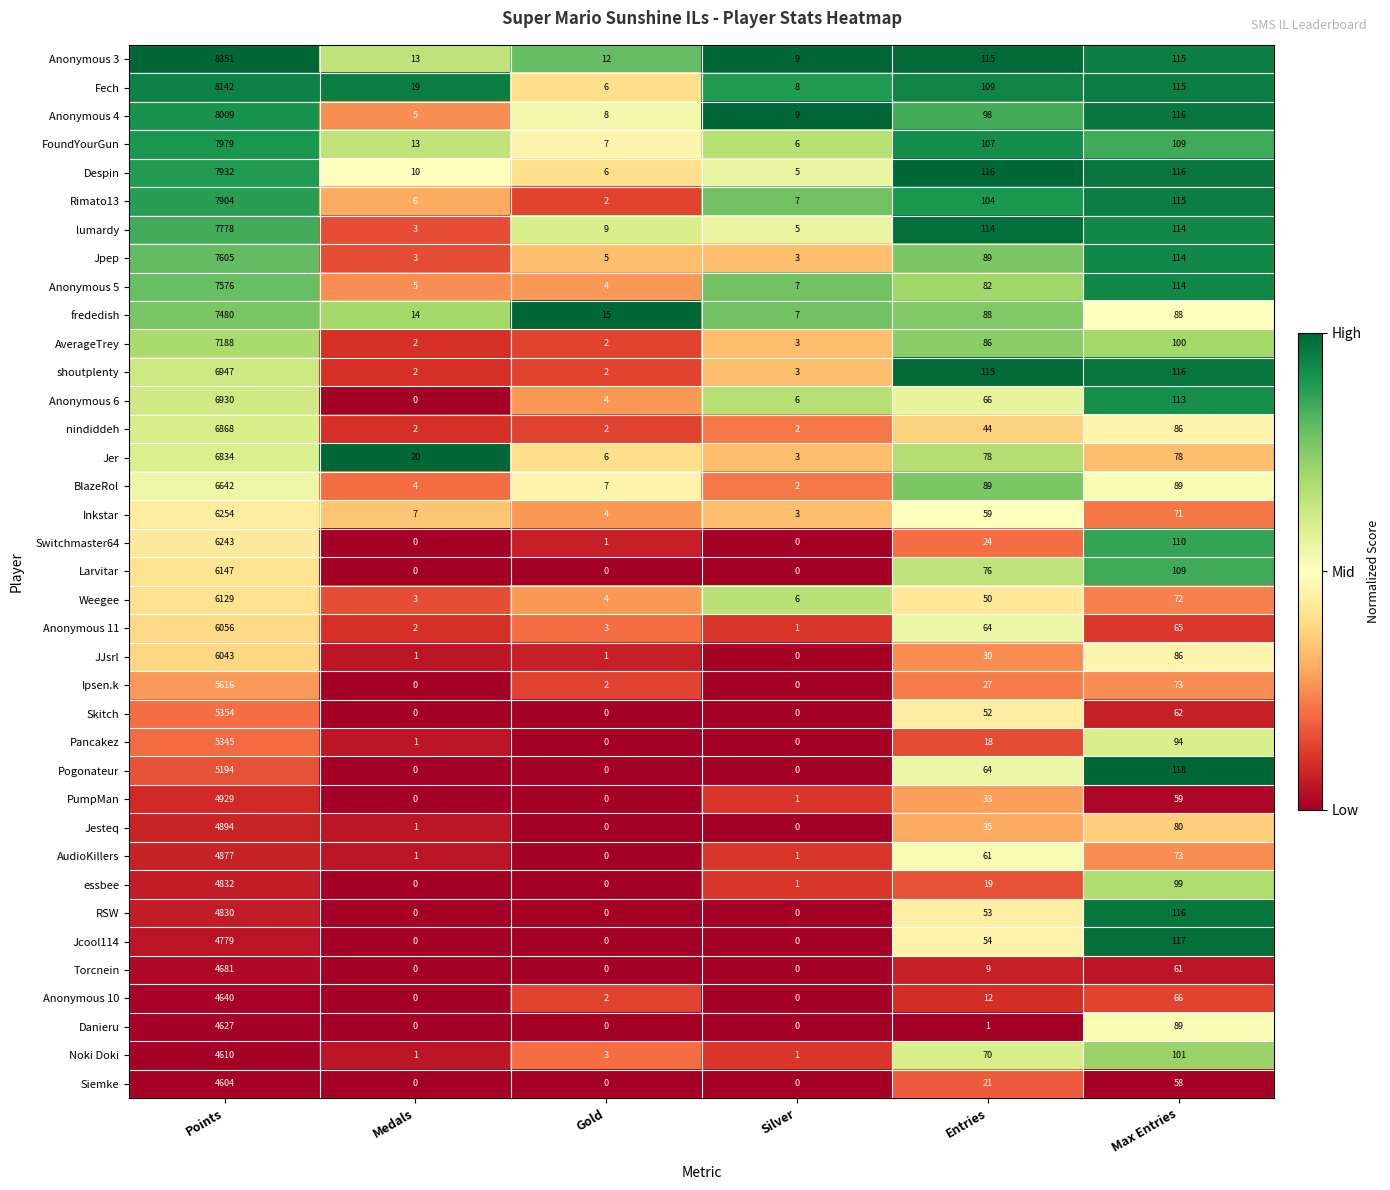

Which label corresponds to the largest value in the chart?

Points